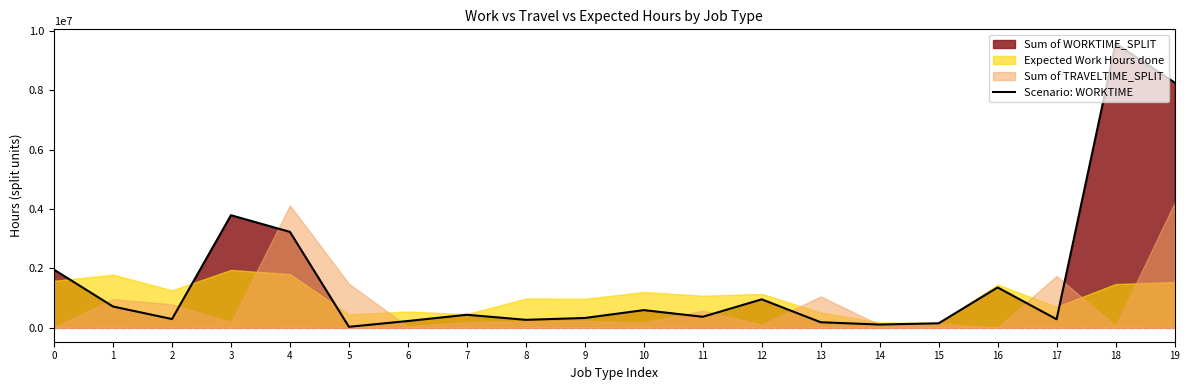

What is the change in value from 3 to 4?

-562540